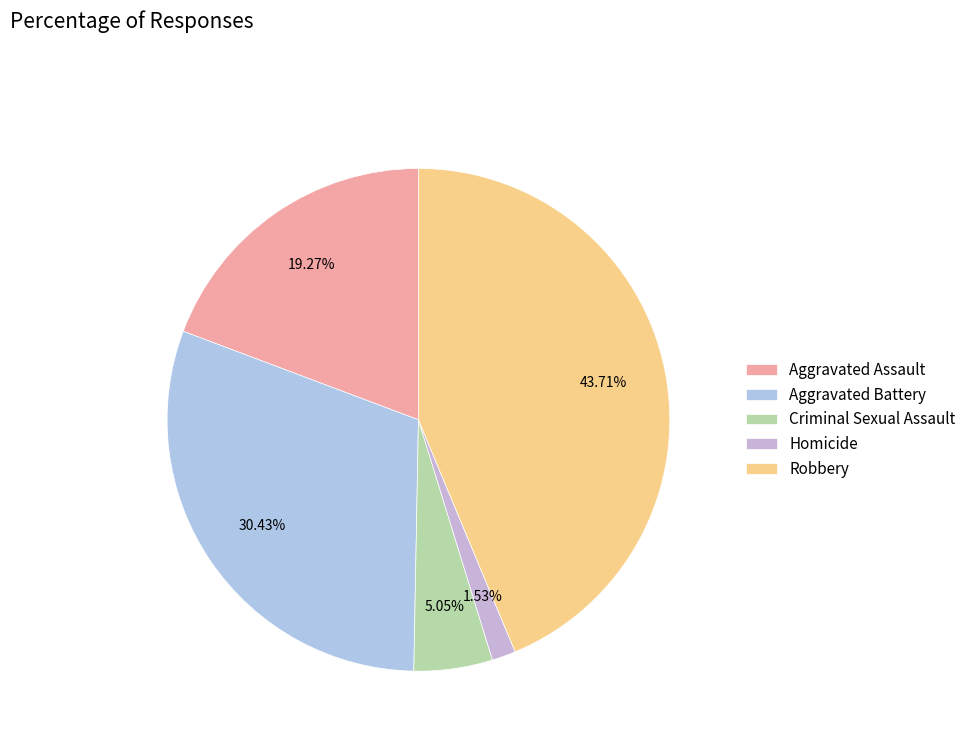

Is Robbery the majority of the pie?

No